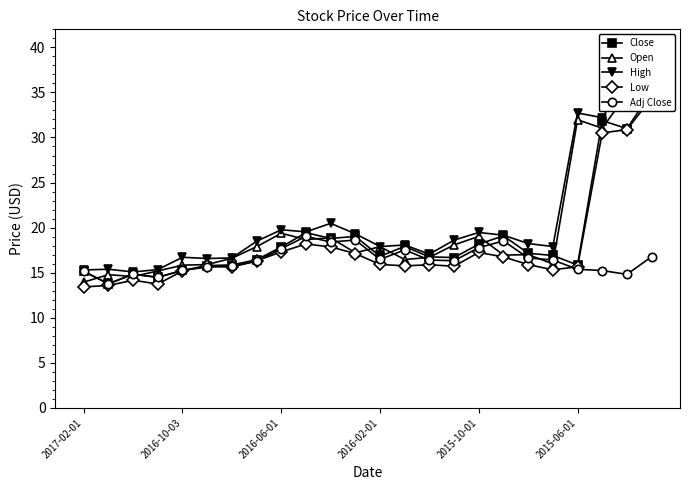

The Adj Close series shows 7.9 at 2016-02-01. True or false?

False